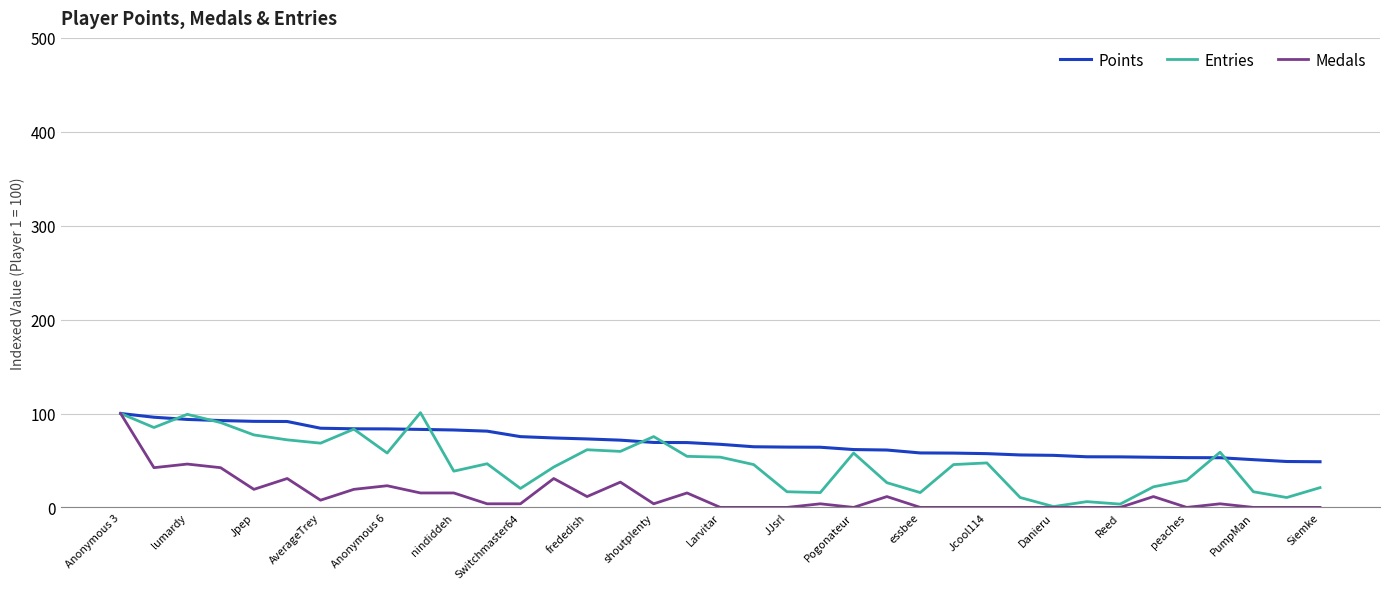

Rank the series by their average value, from lowest to highest.

Medals, Entries, Points